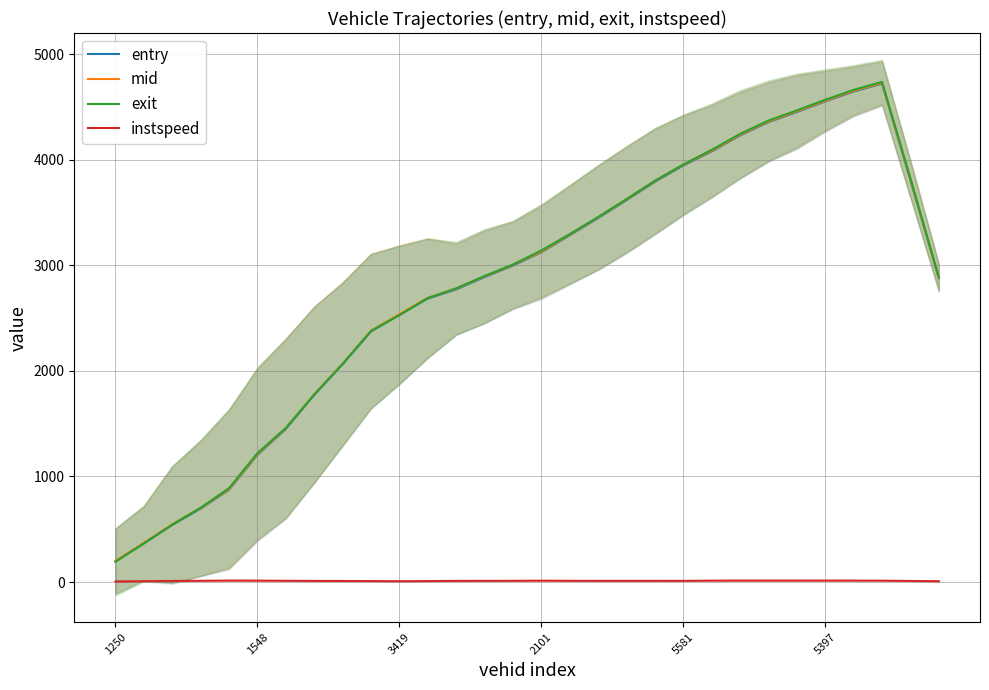

What is the label of the 19th point from the left?

18